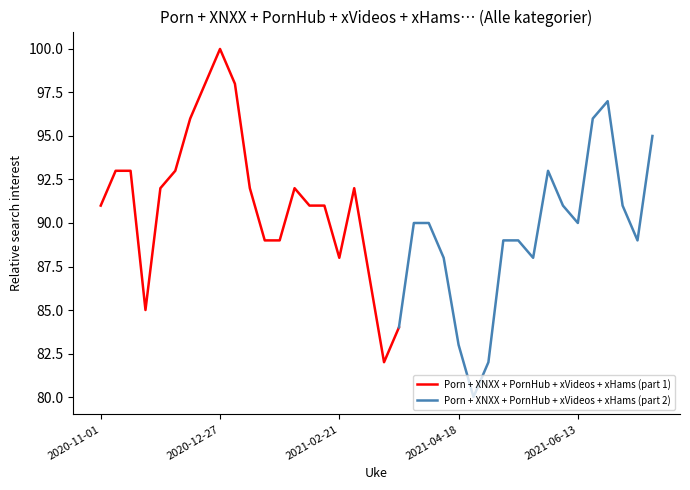

What is the label of the 37th point from the right?

2020-11-08